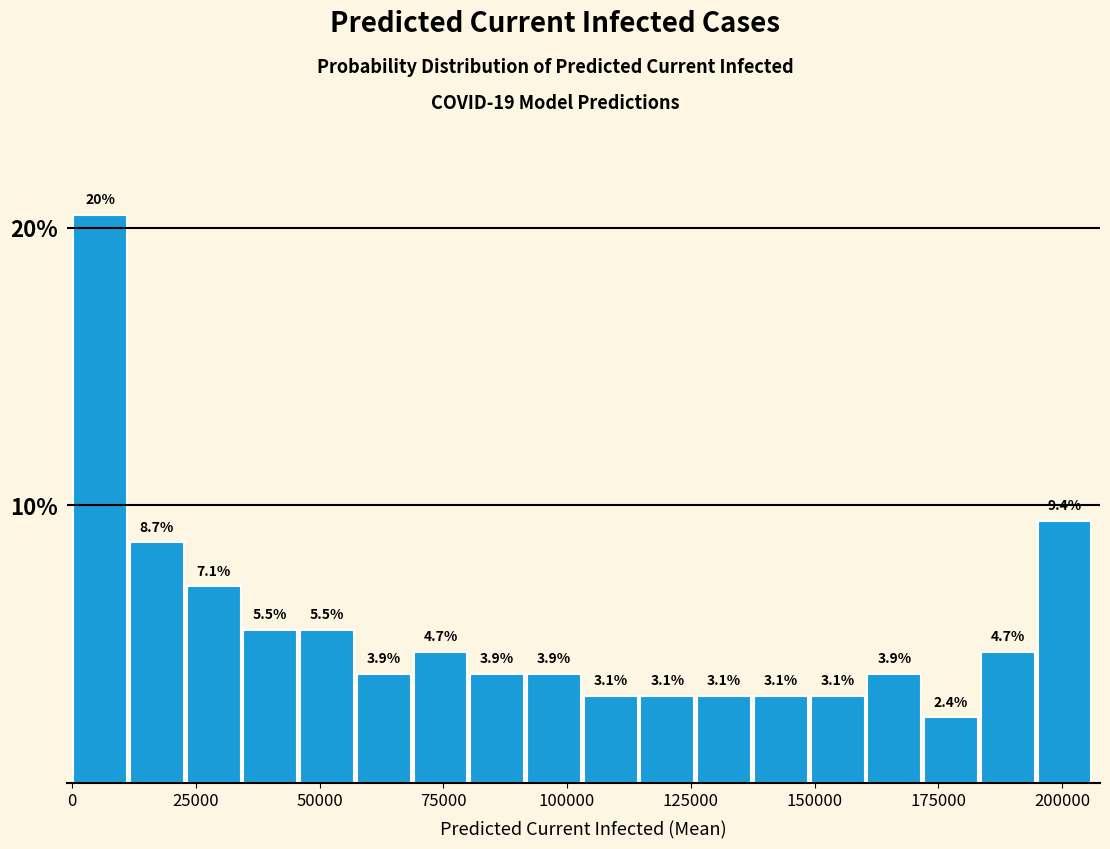

Around what value on the x-axis is the tallest bar? Give the approximate position of its centre, as read against the axis.

5000